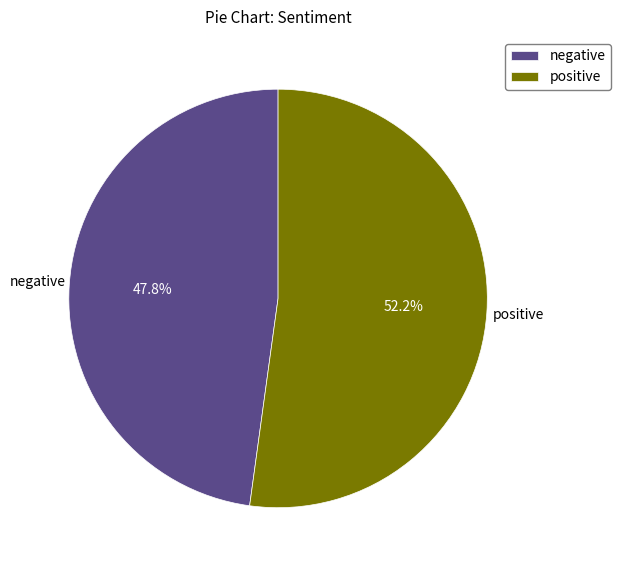

Count the number of slices in the pie.

2